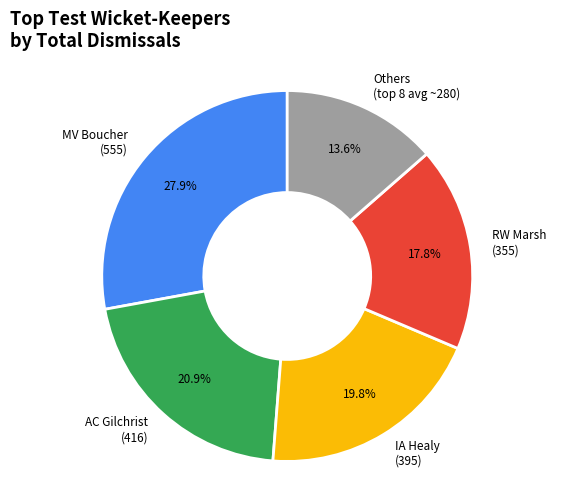

Which has a higher value, AC Gilchrist (416) or IA Healy (395)?

AC Gilchrist (416)